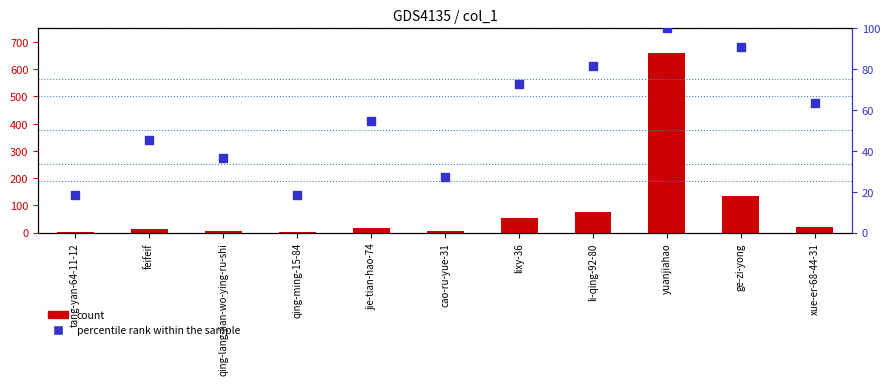

At how many categories does at least one series exceed 286?

1